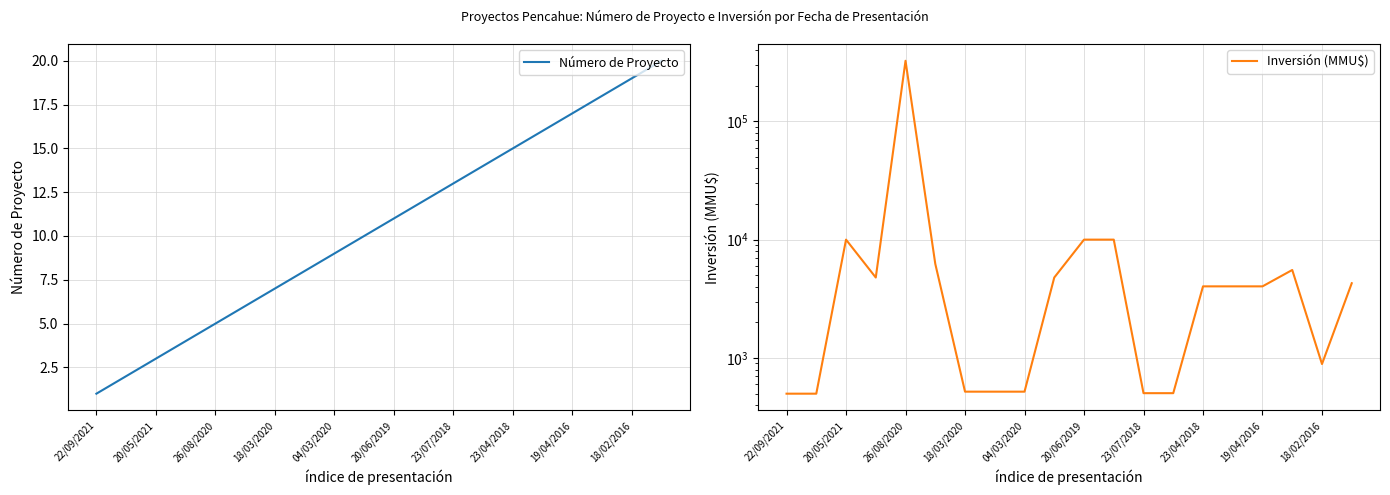

At which label does Número de Proyecto reach its minimum?

22/09/2021